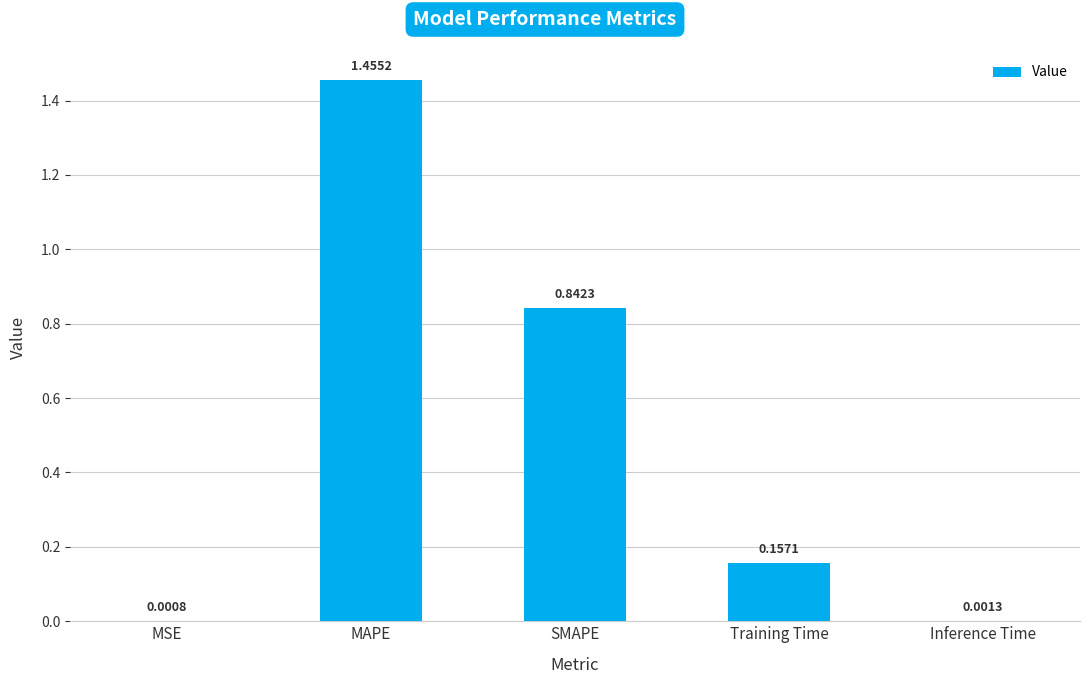

What is the sum of all values?

2.5